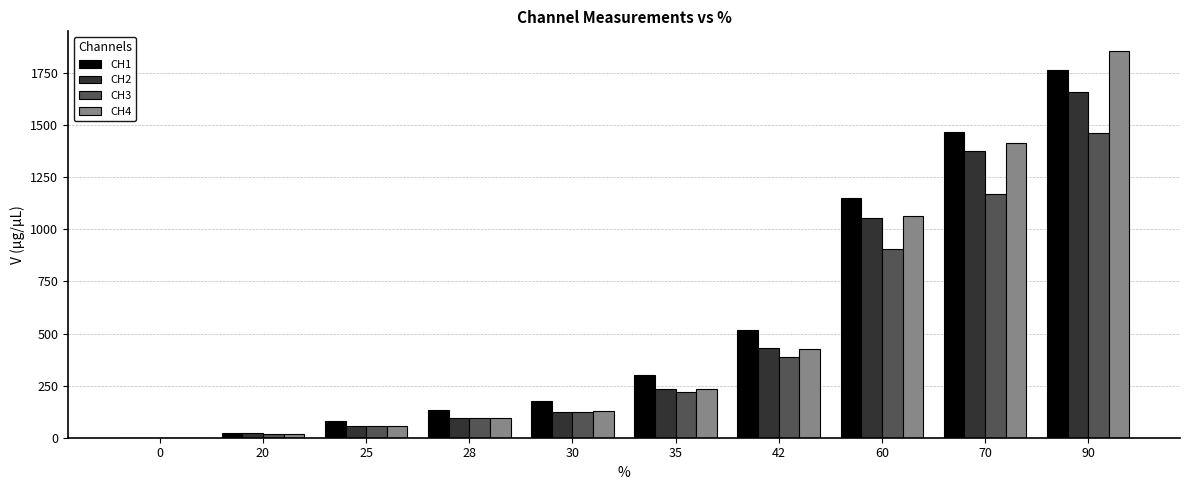

What is the sum of the CH2 values at 42 and 0?

429.1